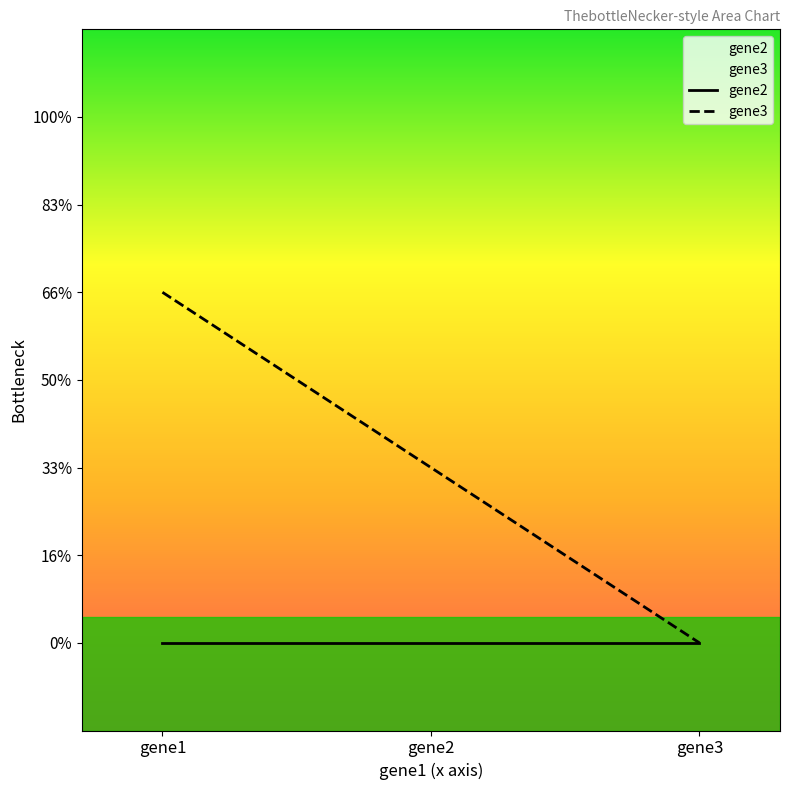

Is the value of gene3 at gene3 greater than the value of gene2 at gene2?

No